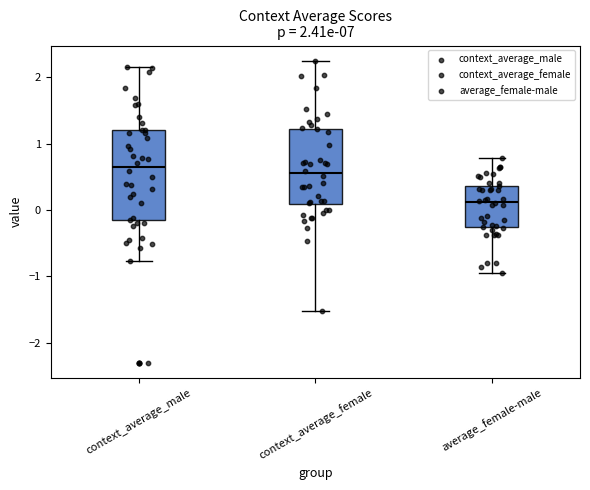

Which box is the tallest, from its lower edge to its upper edge?

context_average_male